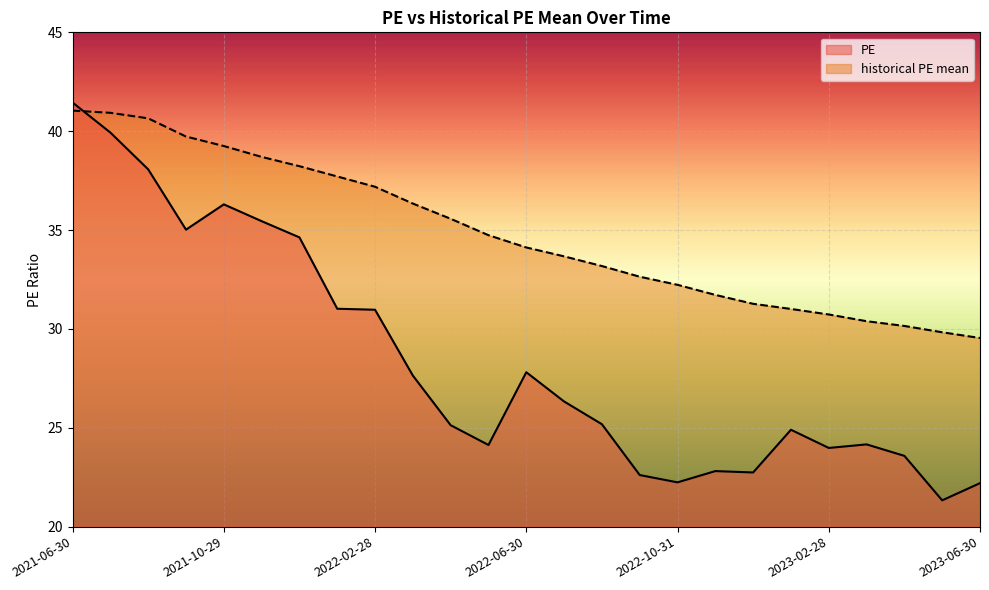

What are all the series names shown in the legend?

PE, historical PE mean